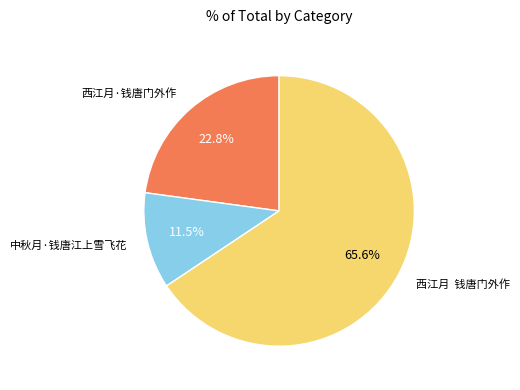

Count the number of slices in the pie.

3